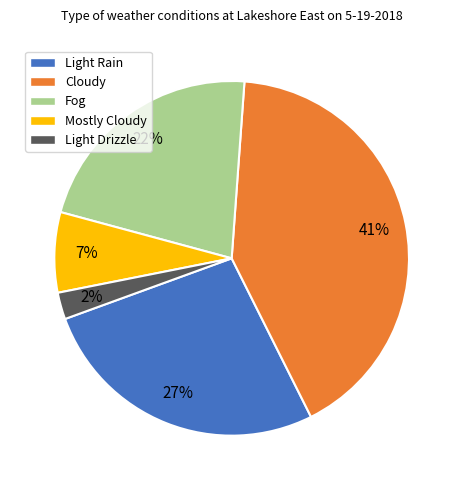

Which category has the biggest portion of the pie?

Cloudy